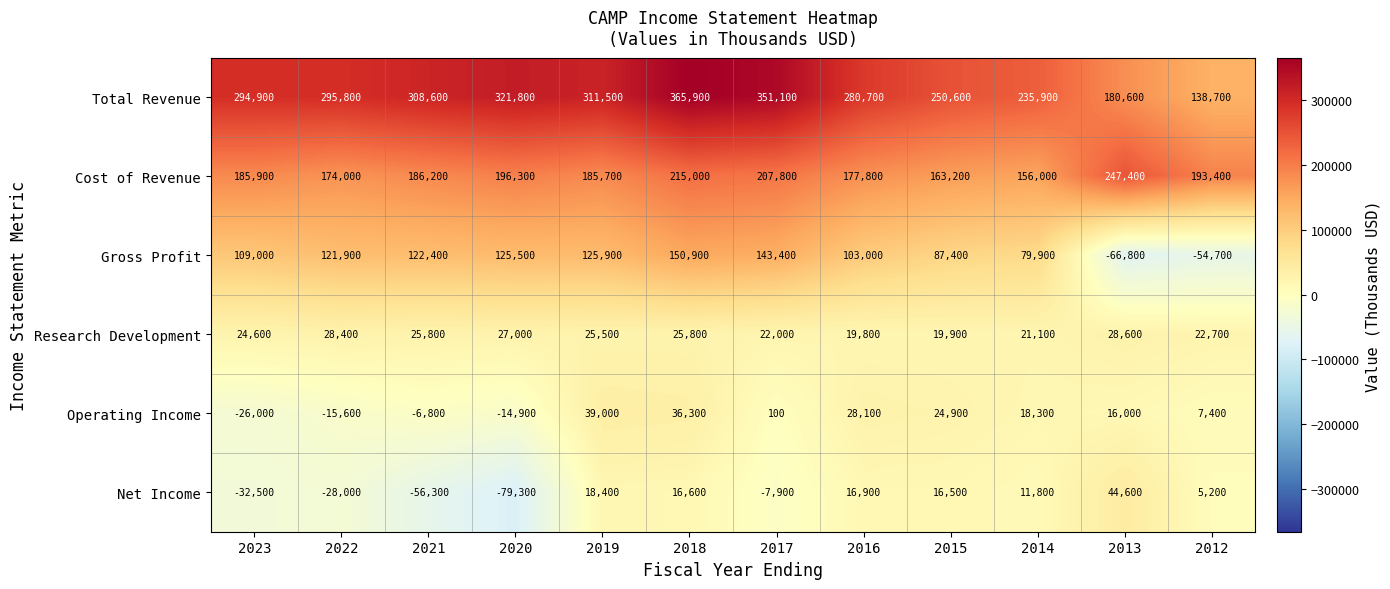

The Total Revenue series shows 172405 at 2016. True or false?

False